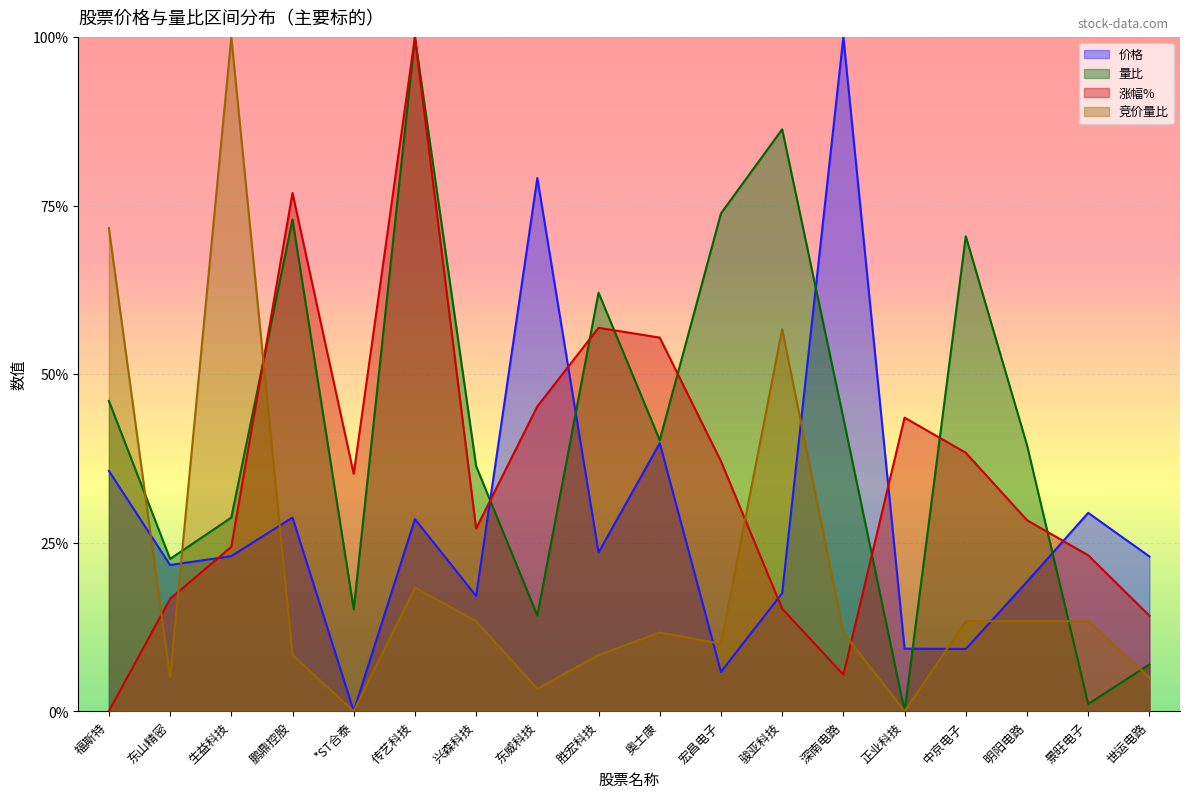

At 中京电子, list the series in order from largest to smallest.

量比, 涨幅%, 竞价量比, 价格